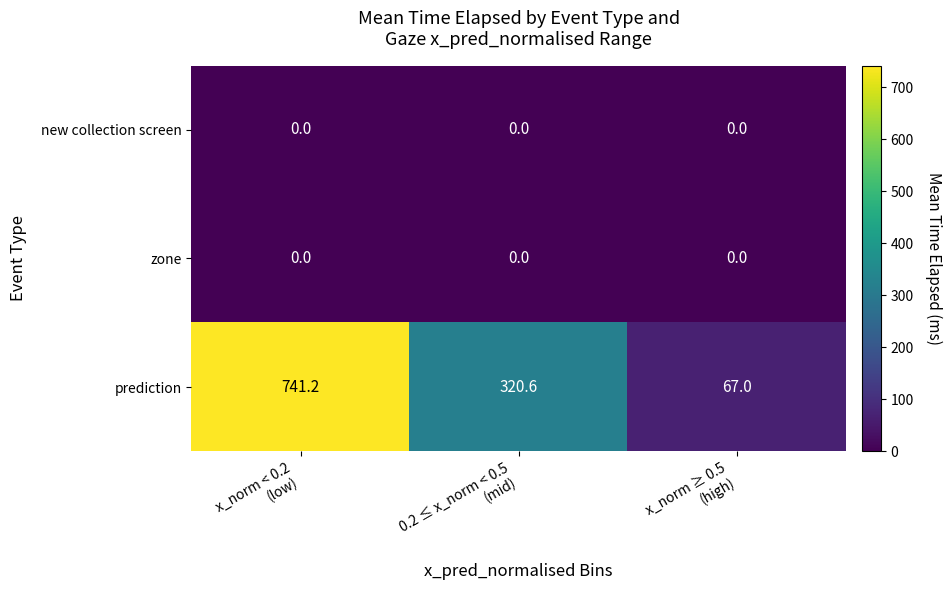

Which category has the highest value across all series?

x_norm < 0.2
(low)